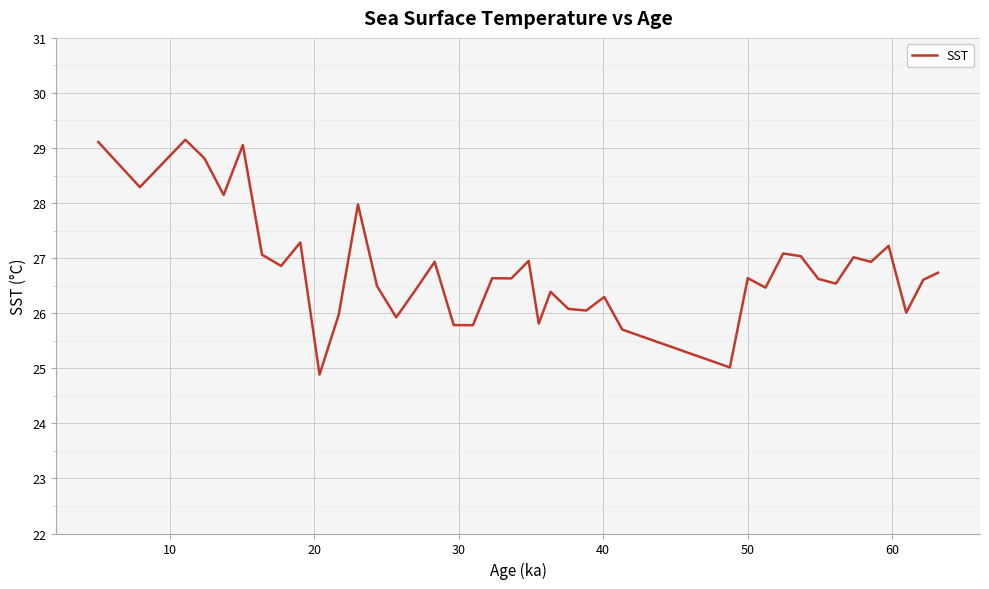

What is the difference between the maximum and minimum values?

4.3